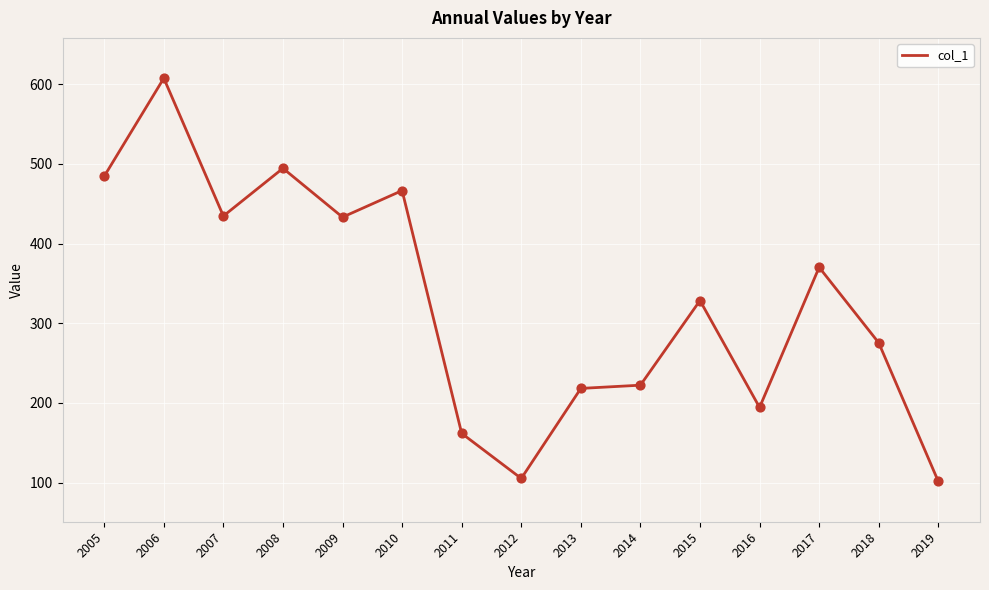

What is the ratio of the value at 2017 to the value at 2011?

2.3